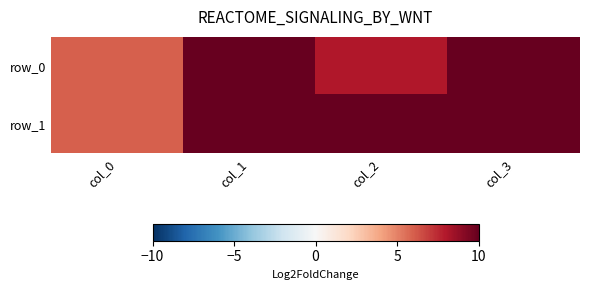

True or false: row_1 has a value of 6 at col_0.

True